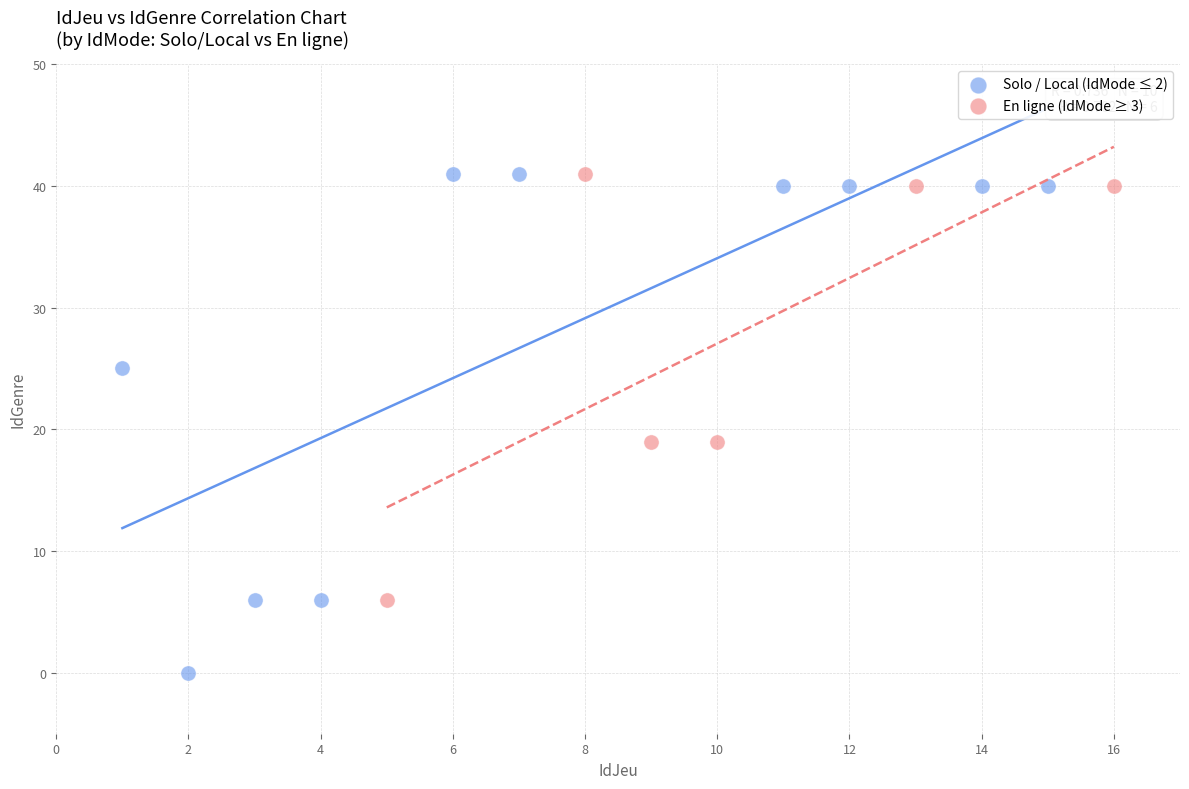

Which series contains the lowest Y value?

Solo / Local (IdMode ≤ 2)